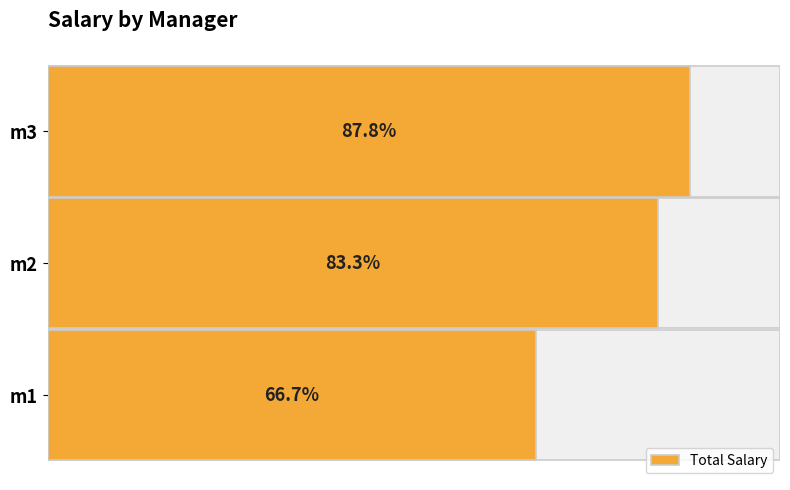

Are the bars horizontal?

Yes